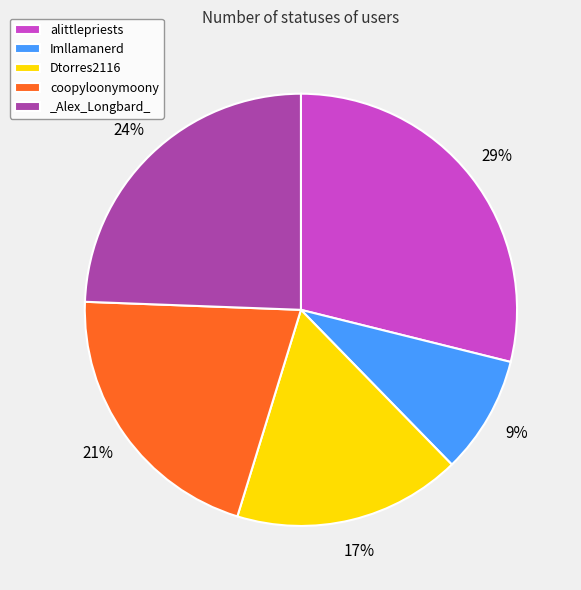

Count the number of slices in the pie.

5